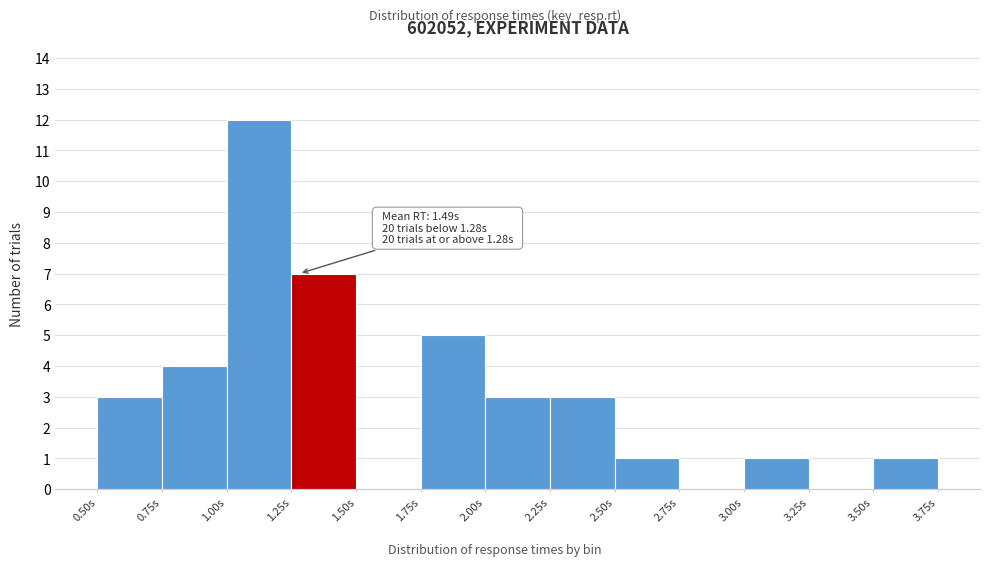

Over which range of the x-axis is the bar tallest?

1.00 to 1.25